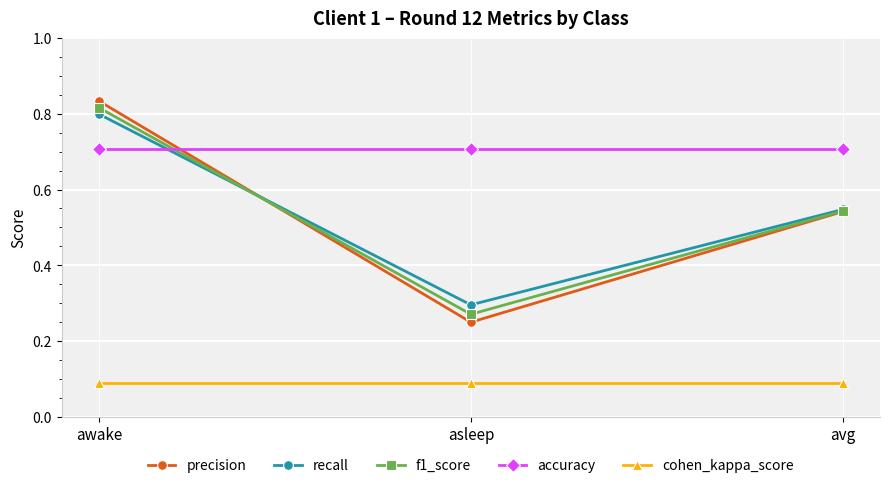

At which label does f1_score reach its minimum?

asleep